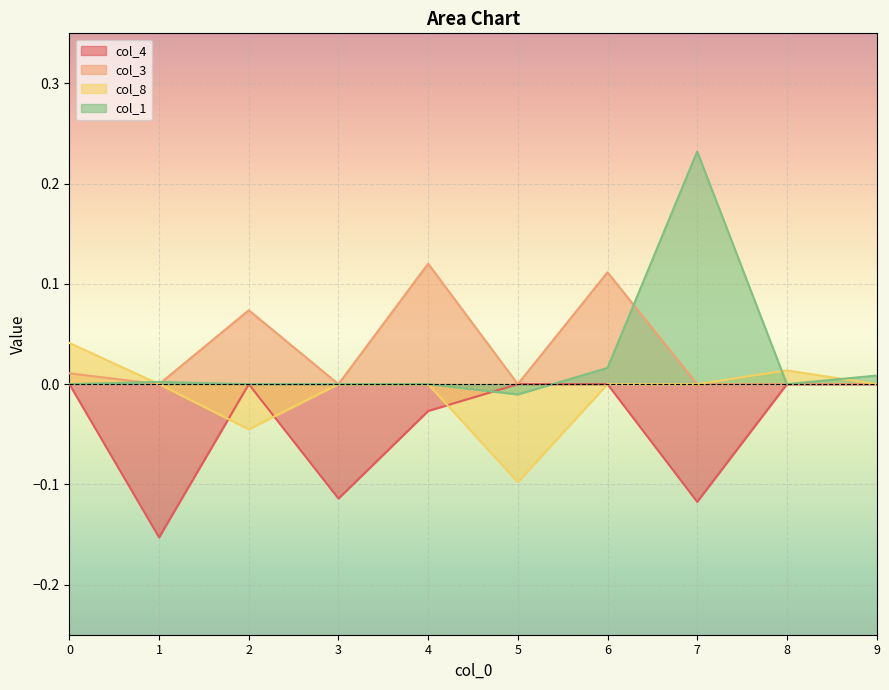

What is the difference between the col_8 values at 8 and 5?

0.1